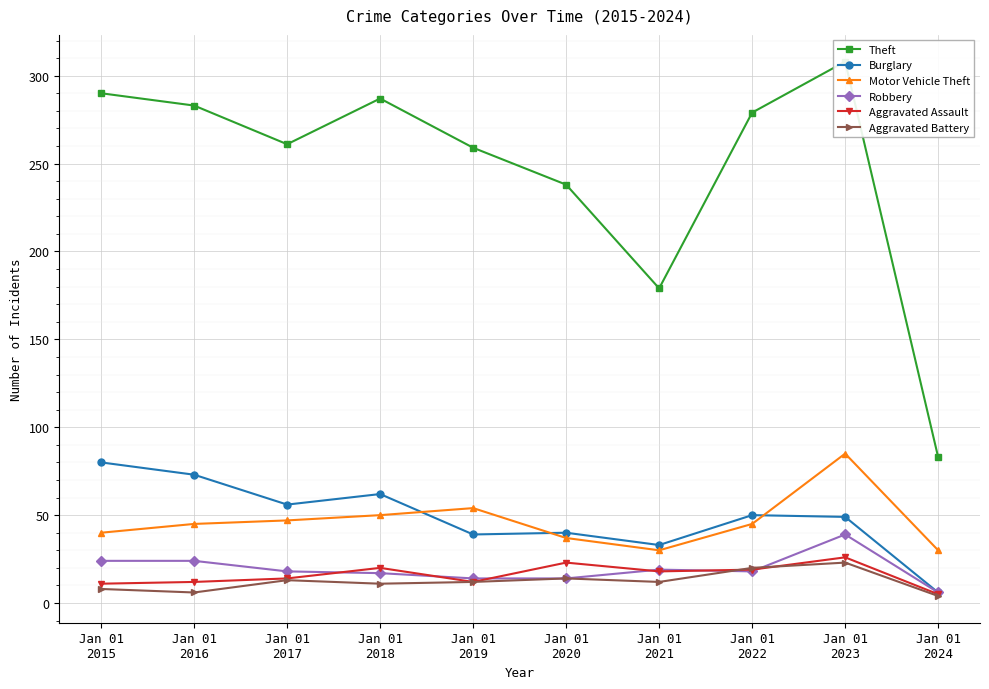

In Theft, how many points are lower than both neighbors (excluding endpoints)?

2